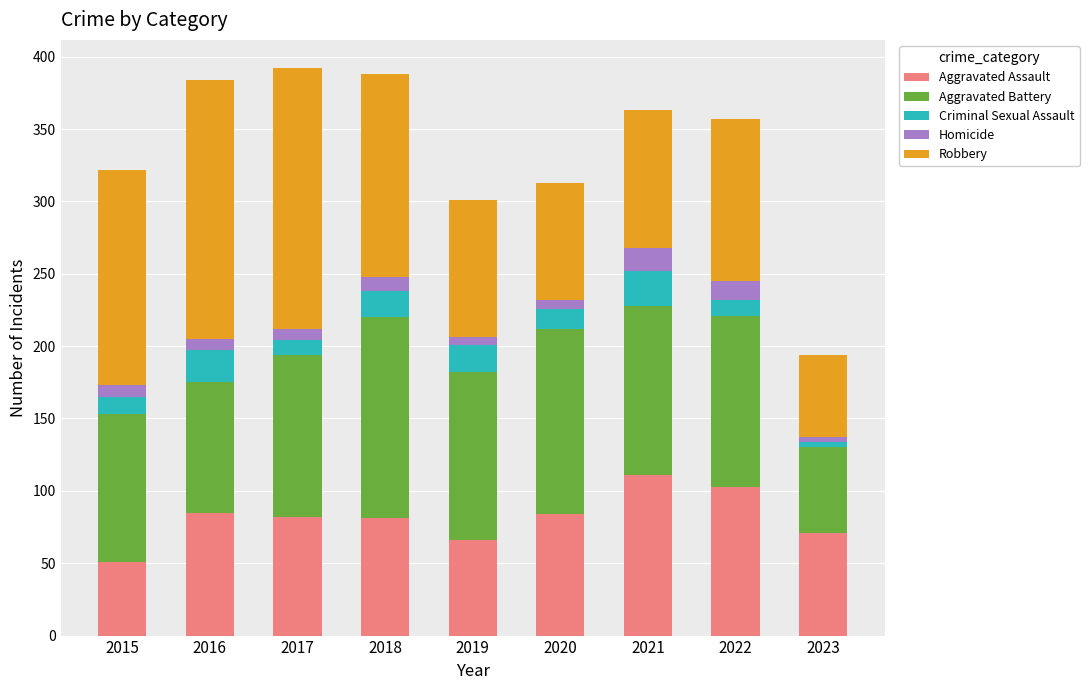

What is the lowest value of the Aggravated Assault series?

51